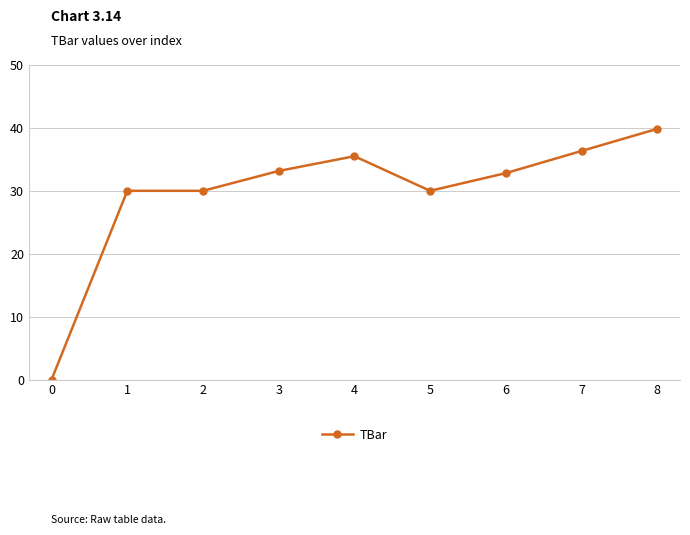

What is the value of the 9th point from the left?

39.9